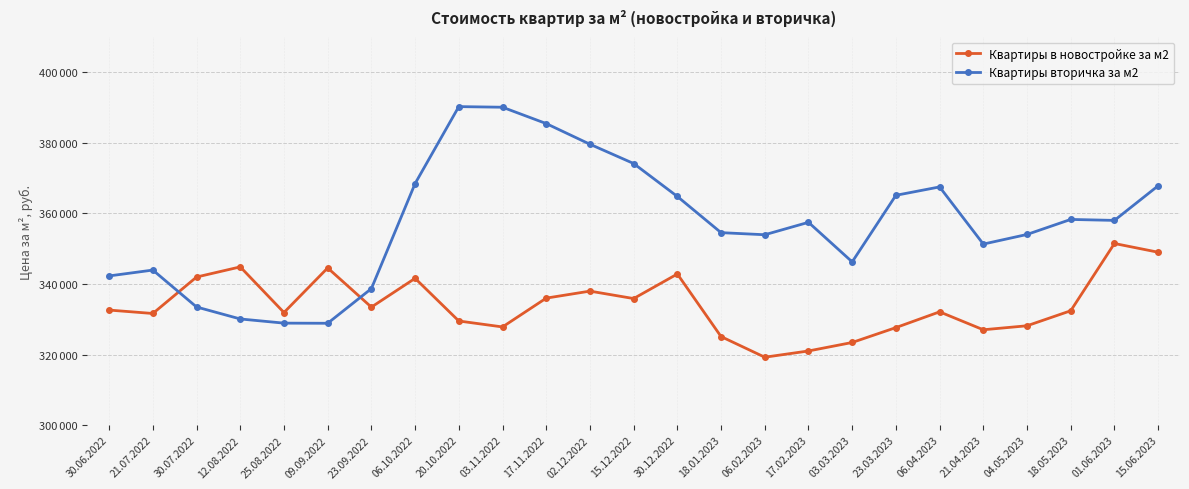

Which label corresponds to the smallest value in the chart?

06.02.2023